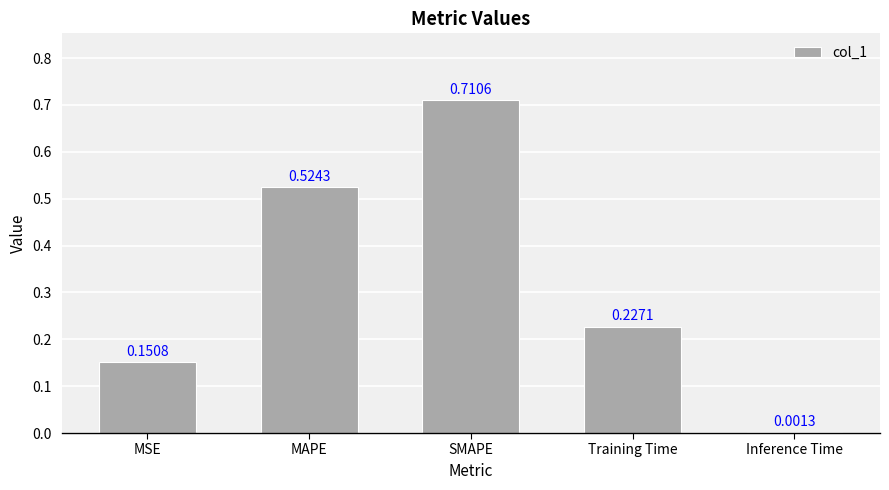

Which label corresponds to the largest value in the chart?

SMAPE